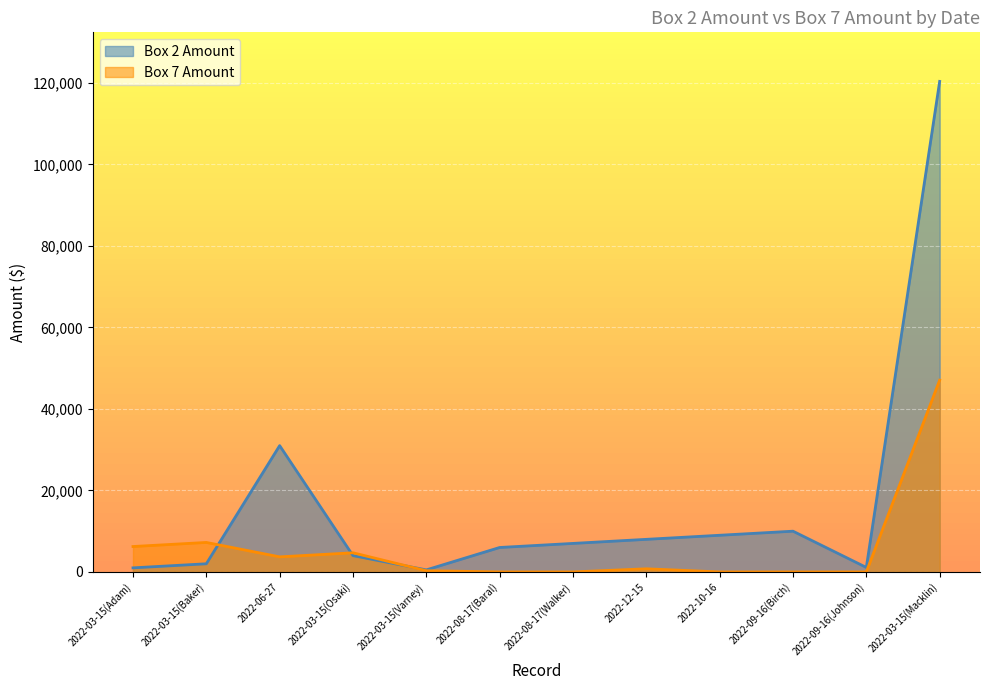

How many lines are shown in the chart?

2